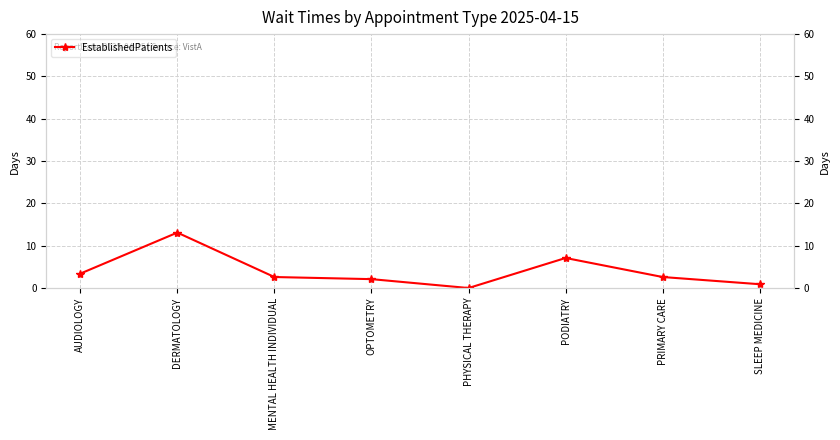

Reading left to right, what are all the values shown in this chart?

3.4	13.1	2.6	2.1	0.0	7.1	2.6	0.9